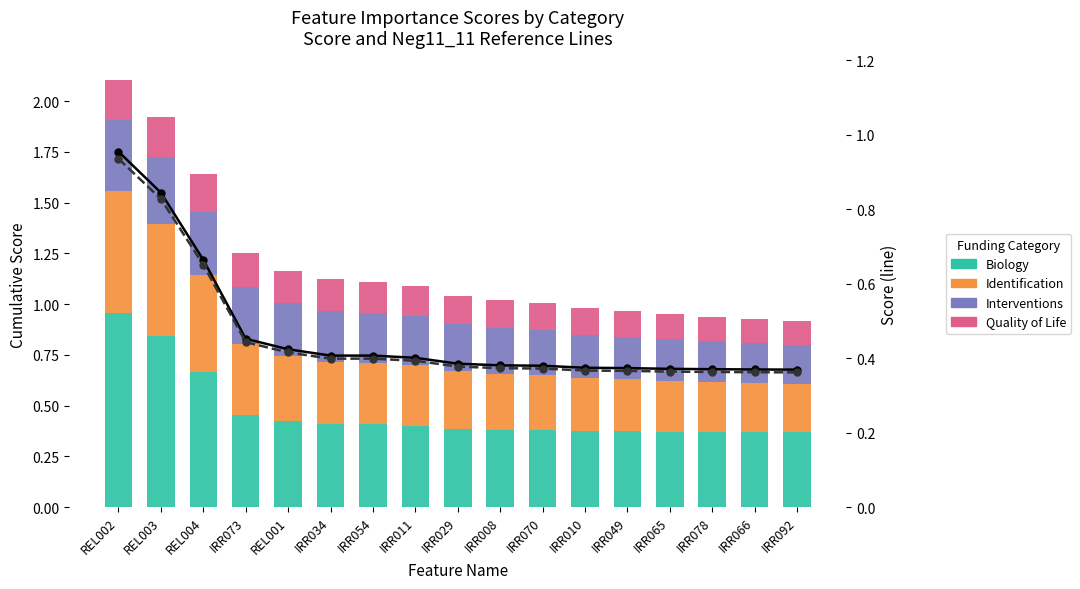

List the labels in order of Biology value, largest first.

REL002, REL003, REL004, IRR073, REL001, IRR034, IRR054, IRR011, IRR029, IRR008, IRR070, IRR010, IRR049, IRR065, IRR078, IRR066, IRR092